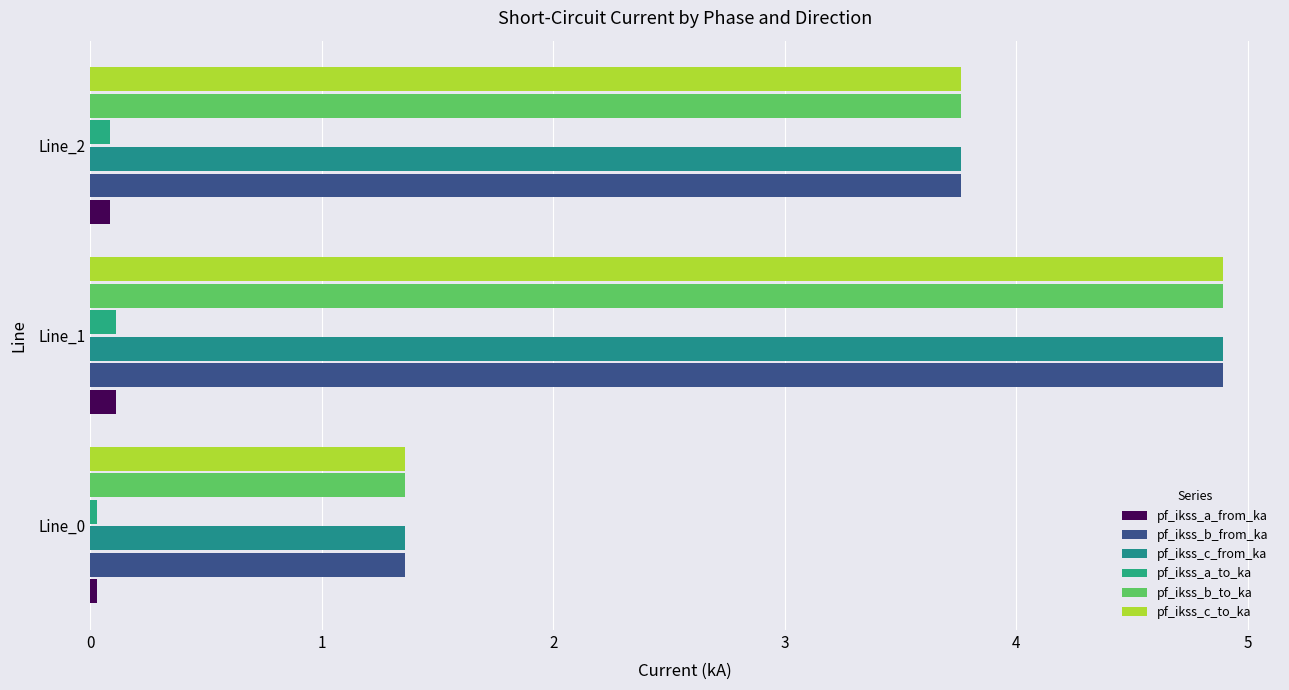

How many distinct data groups are displayed?

6